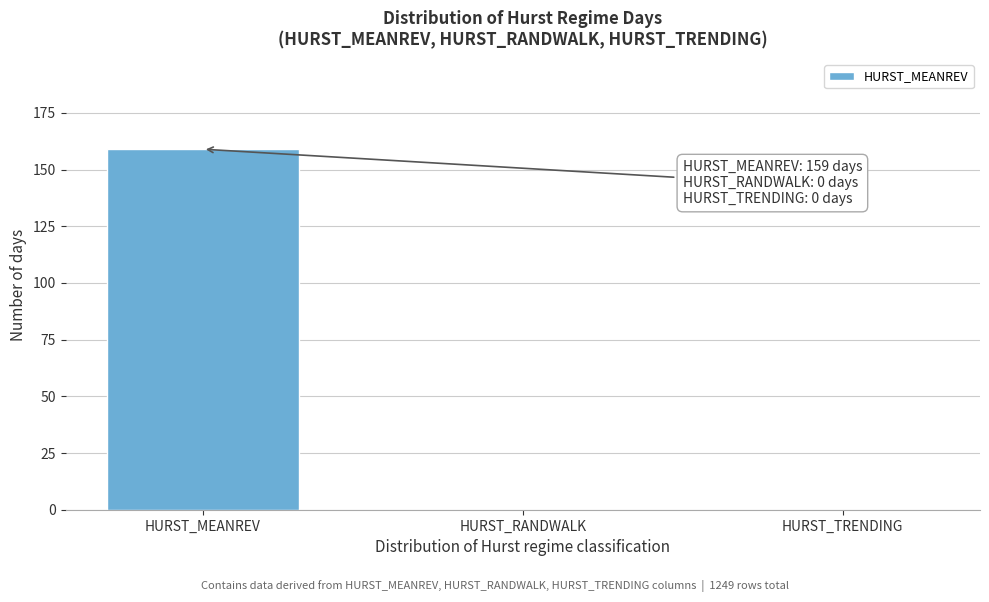

Reading right to left, list all the values displayed in this chart.

HURST_TRENDING=0	HURST_RANDWALK=0	HURST_MEANREV=159